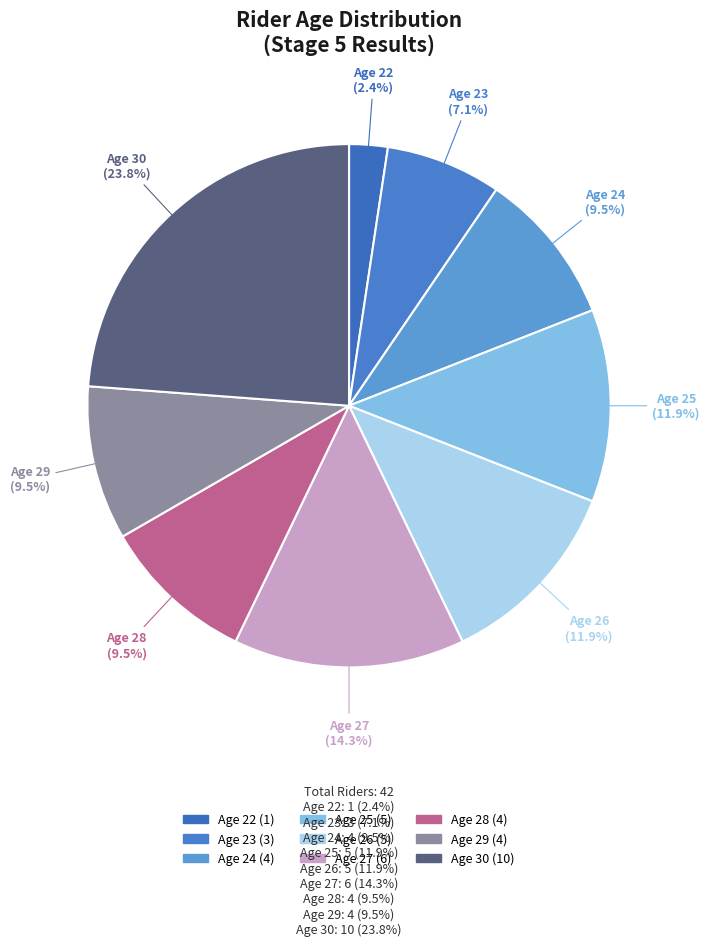

What is the ratio of the value at Age 25 to the value at Age 22?

5.0